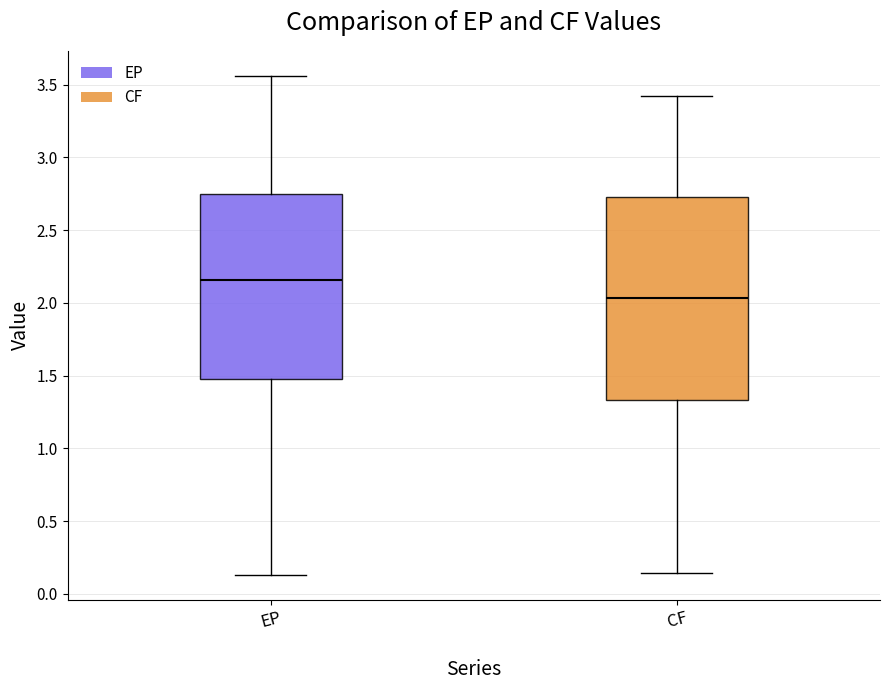

Which box's median line is the lowest?

CF